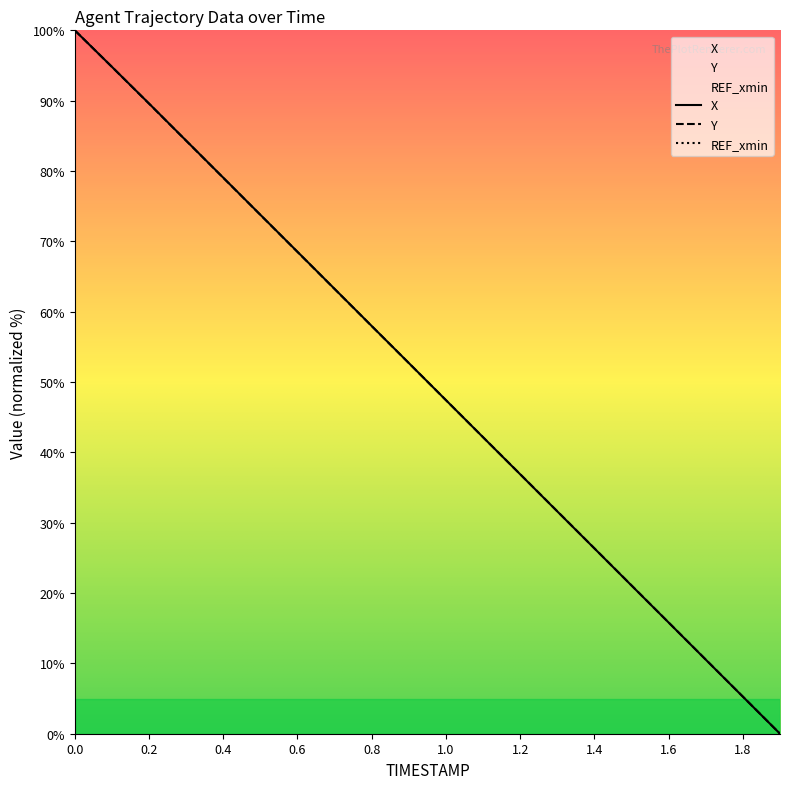

What is the label of the 1st point from the right?

1.9